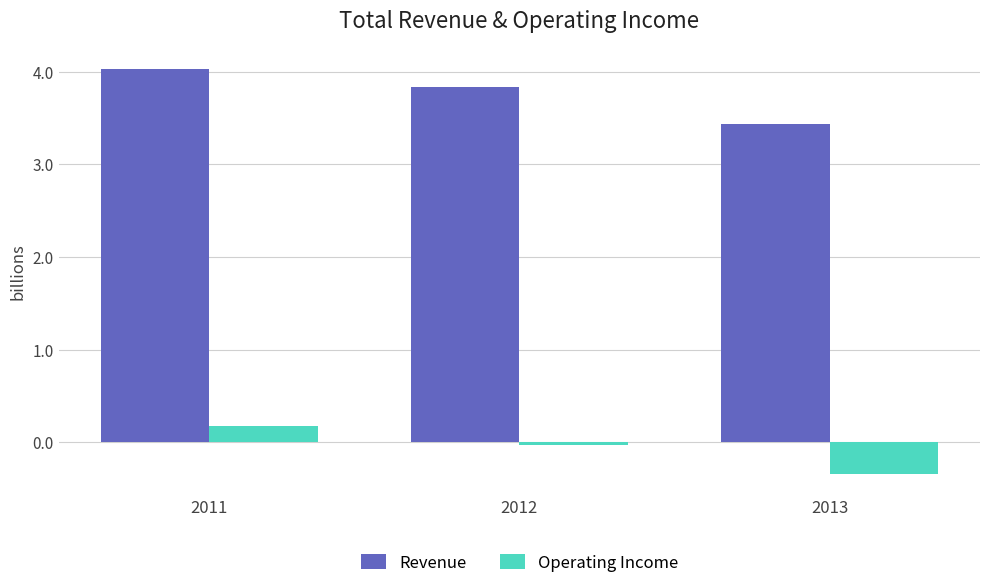

Which series has the largest range (max minus min)?

Revenue